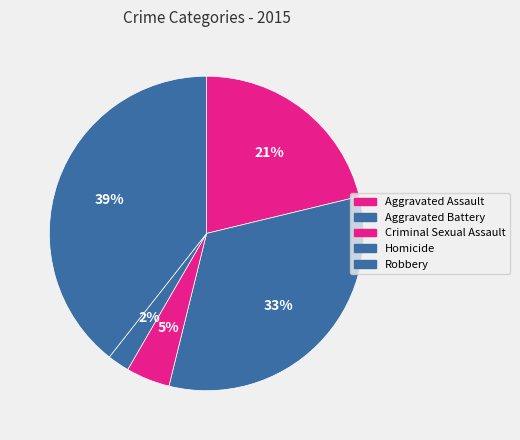

What portion of the pie excludes Homicide?

97.7%